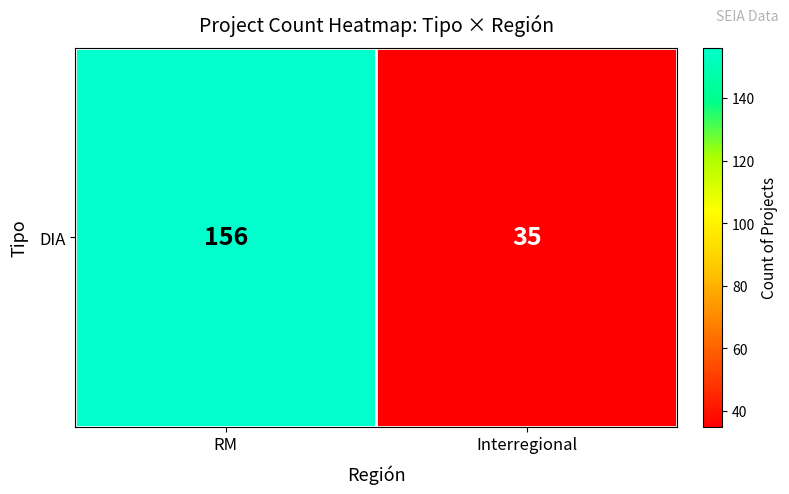

True or false: the data shows 244 at RM.

False